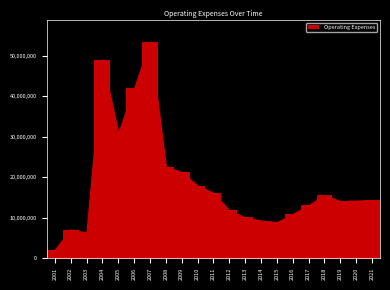

Is it true that the value at 2015 is 8822386?

True